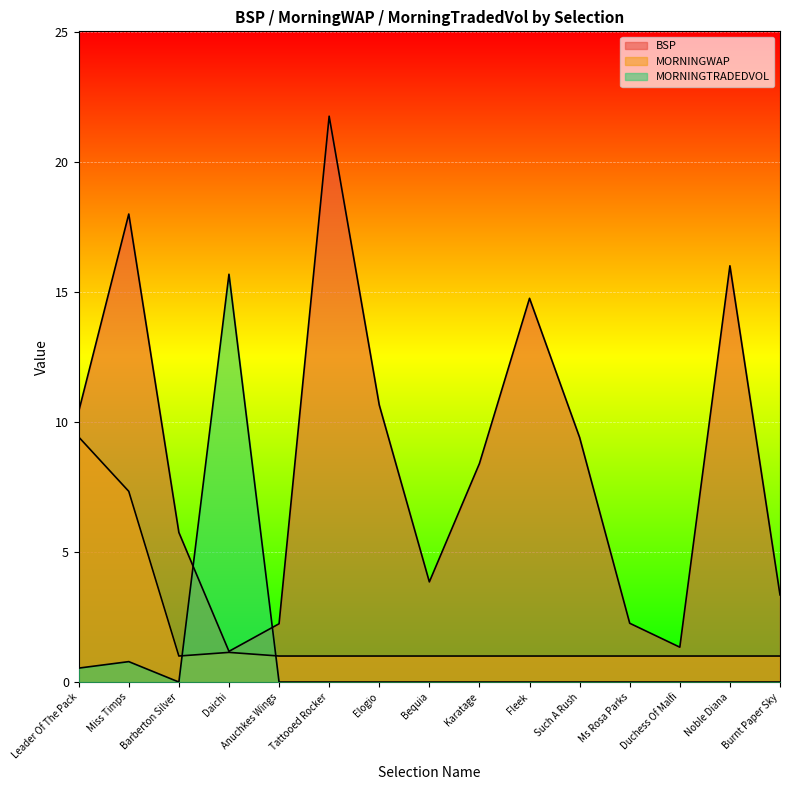

Where is the first local minimum for MORNINGWAP?

Barberton Silver